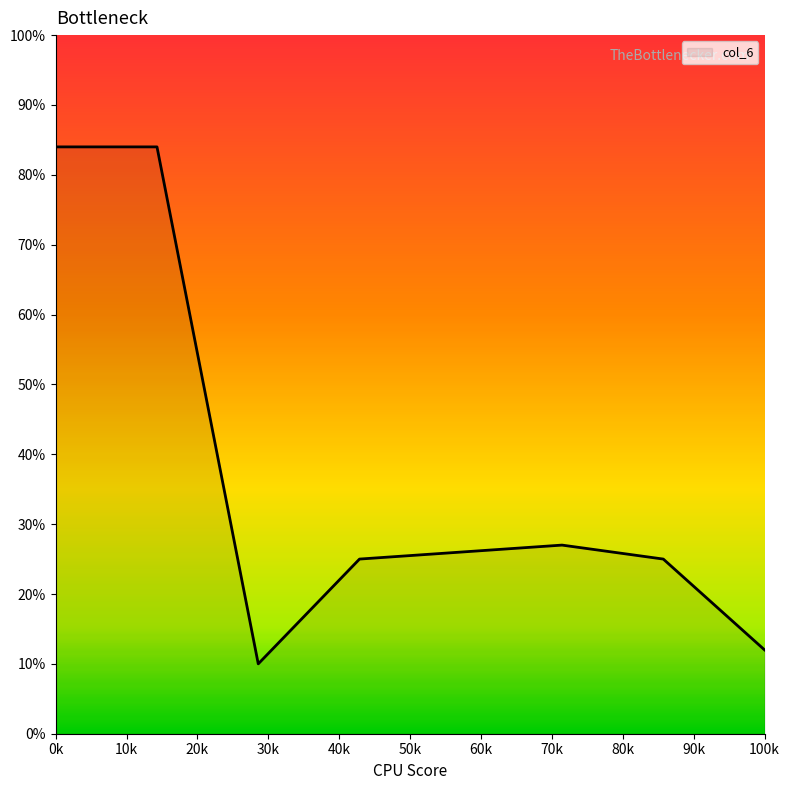

What is the difference between the second highest and second lowest values?

72